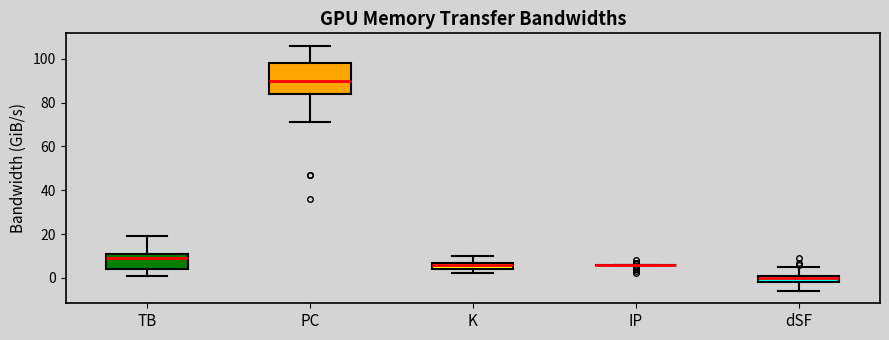

Reading left to right, transcribe this box plot: for each box, give where its median line is, the range the box spans, and where its two whiskers end, as read against the y-axis. The values are not printed on the chart, so give them approximately, as read against the axis.

TB: median 10, box 4 to 12, whiskers 2 to 20
PC: median 90, box 84 to 98, whiskers 72 to 106
K: median 6, box 4 to 8, whiskers 2 to 10
IP: box collapsed to a line at 6, whiskers 6 to 6
dSF: median 0, box -2 to 2, whiskers -6 to 6